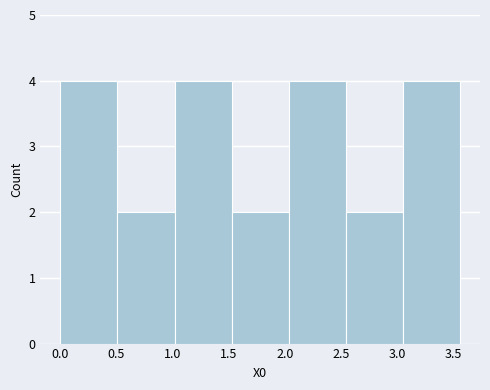

Reading left to right, list every bar in this chart as the range it spans on the x-axis followed by its height. Neither the bar edges nor the heights are printed on the chart, so give them approximately, as read against the axes.

0.00 to 0.50: 4
0.50 to 1.00: 2
1.00 to 1.55: 4
1.55 to 2.05: 2
2.05 to 2.55: 4
2.55 to 3.05: 2
3.05 to 3.55: 4